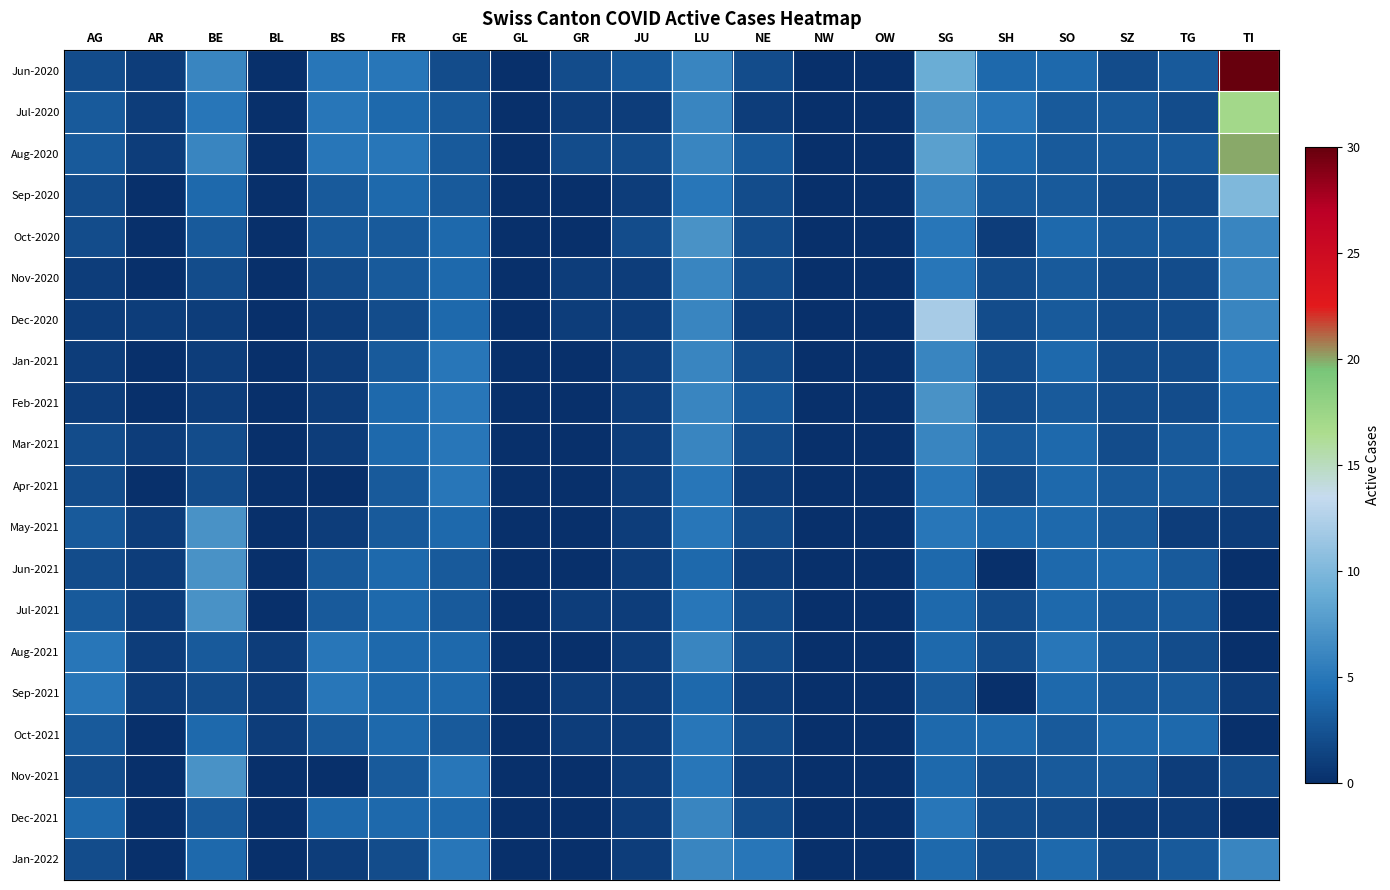

At which category is the sum across all series the highest?

TI